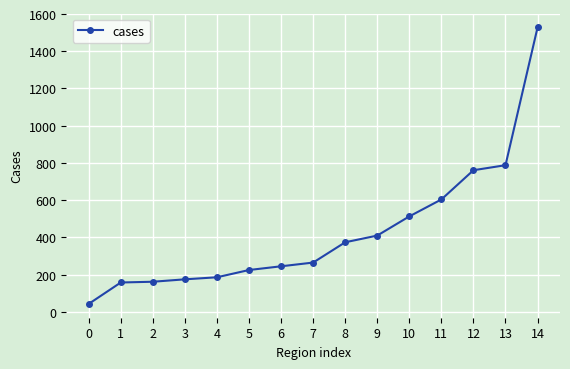

What is the value of the 9th point from the left?

374